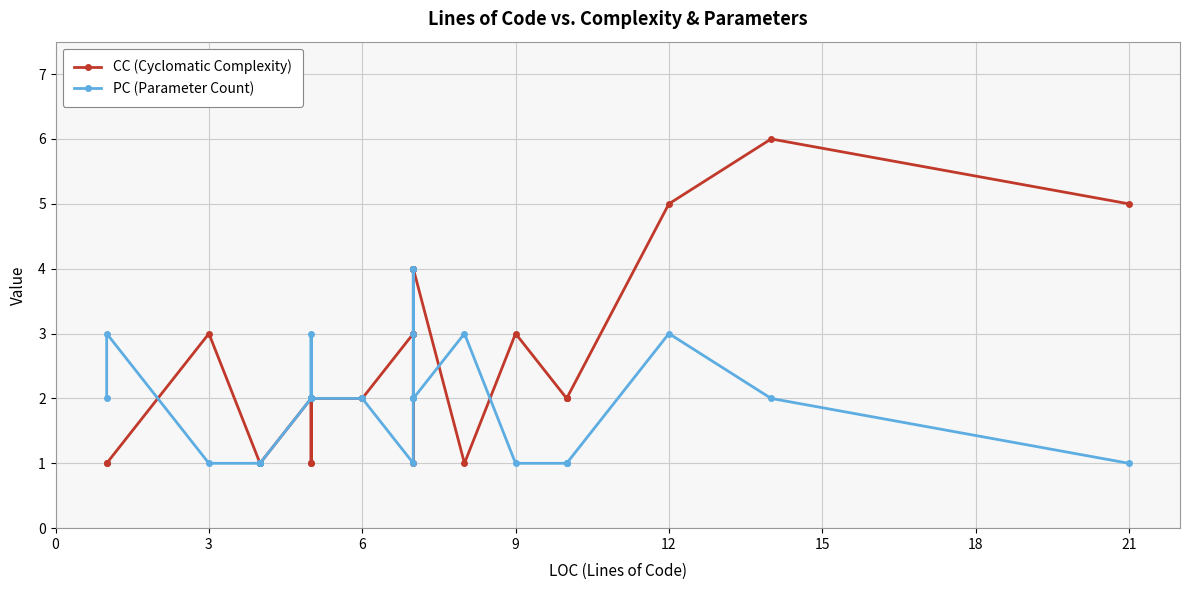

What is the label of the 19th point from the right?

12